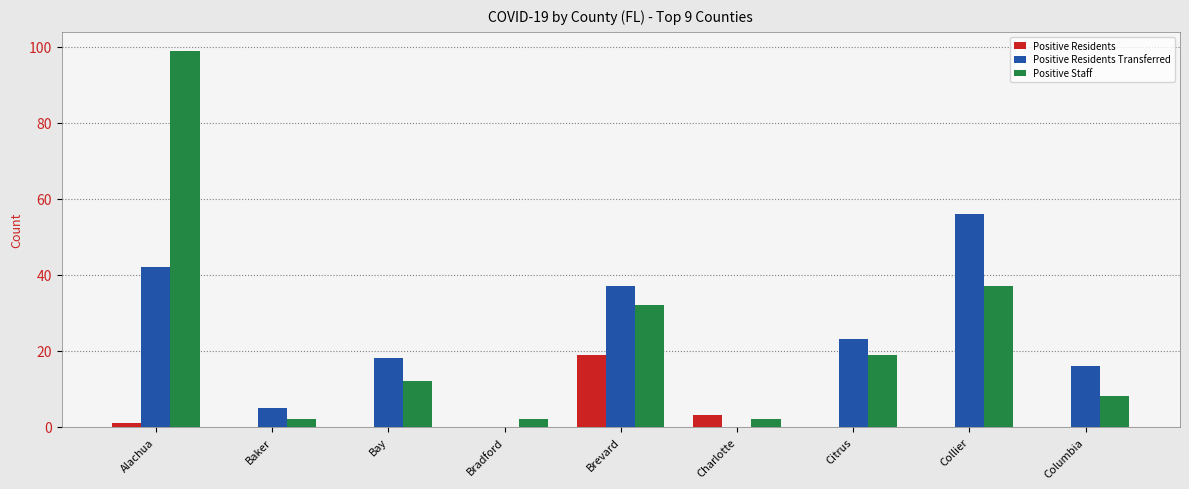

How many groups of bars are there?

9